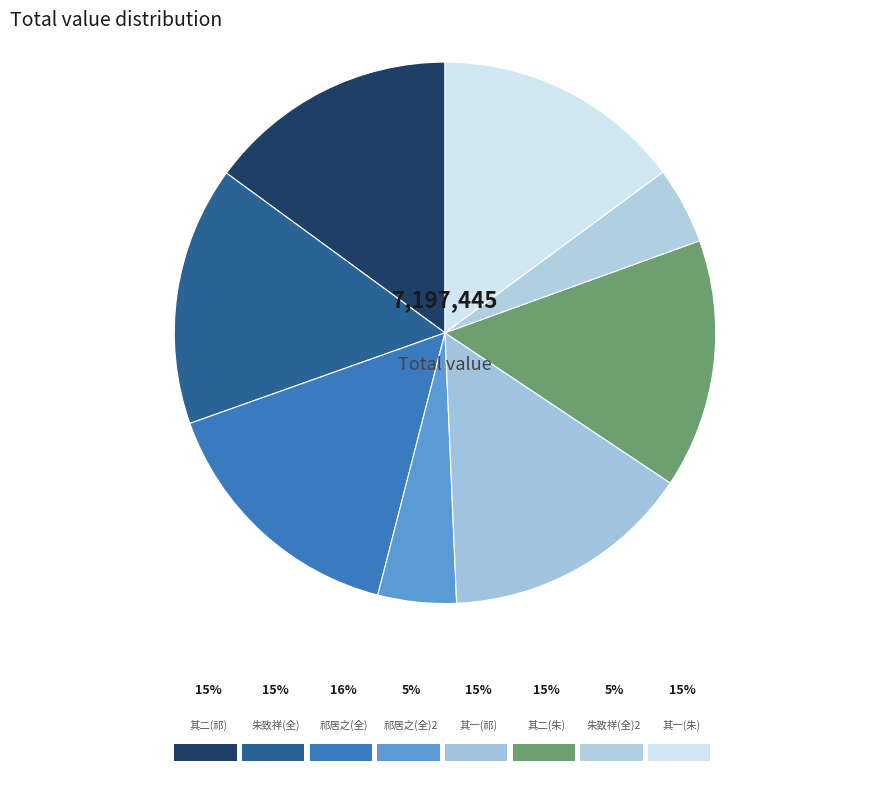

Rank the categories by value from highest to lowest.

祁居之见过仆出未归明日作二诗为谢, 朱致祥教谕饮酒奕棋与仆略相上下不见旬日作二诗招之, 祁居之见过仆出未归明日作二诗为谢 其二, 祁居之见过仆出未归明日作二诗为谢 其一, 朱致祥教谕饮酒奕棋与仆略相上下不见旬日作二诗招之 其二, 朱致祥教谕饮酒奕棋与仆略相上下不见旬日作二诗招之 其一, 祁居之见过仆出未归明日作二诗为谢, 朱致祥教谕饮酒奕棋与仆略相上下不见旬日作二诗招之